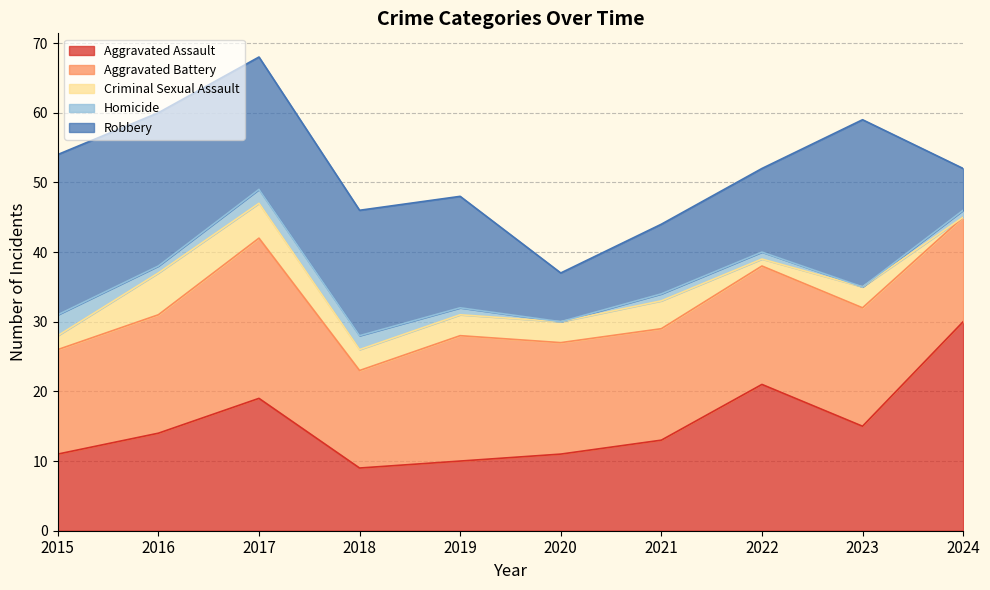

At which category is the sum across all series the highest?

2017